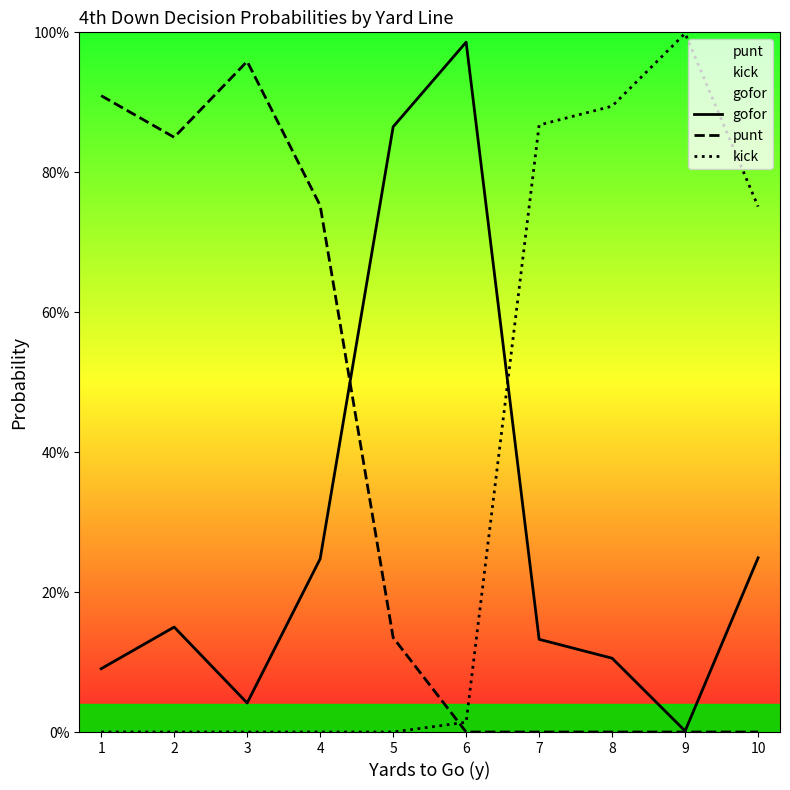

At which label is gofor closest to 0?

9